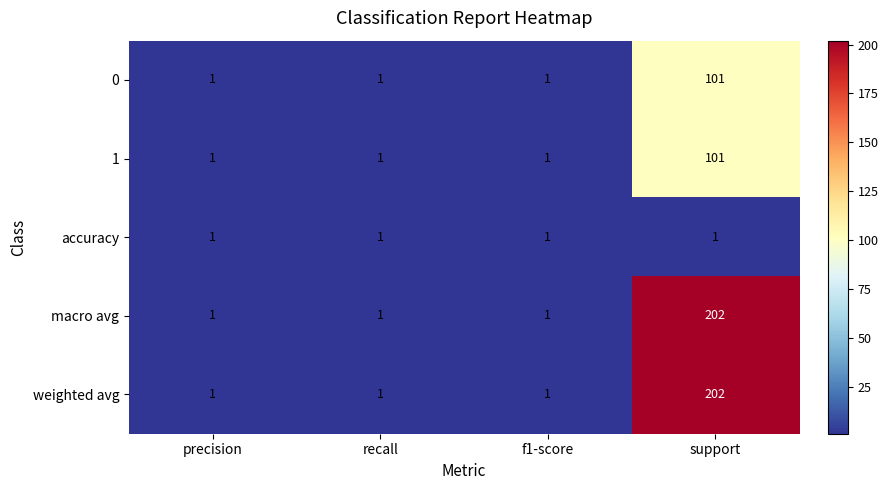

The macro avg series shows 202 at support. True or false?

True